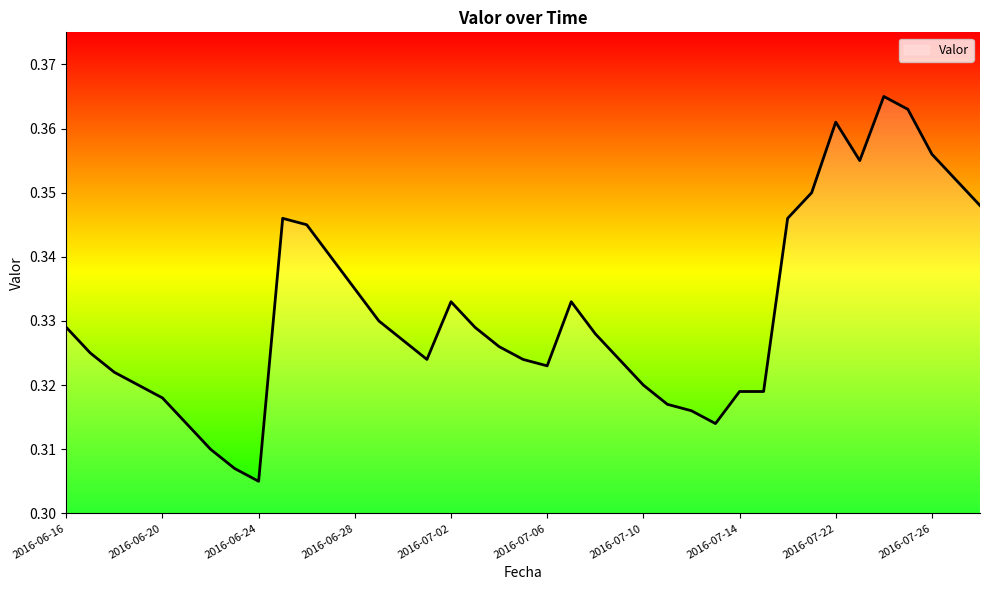

Which label corresponds to the smallest value in the chart?

2016-06-24